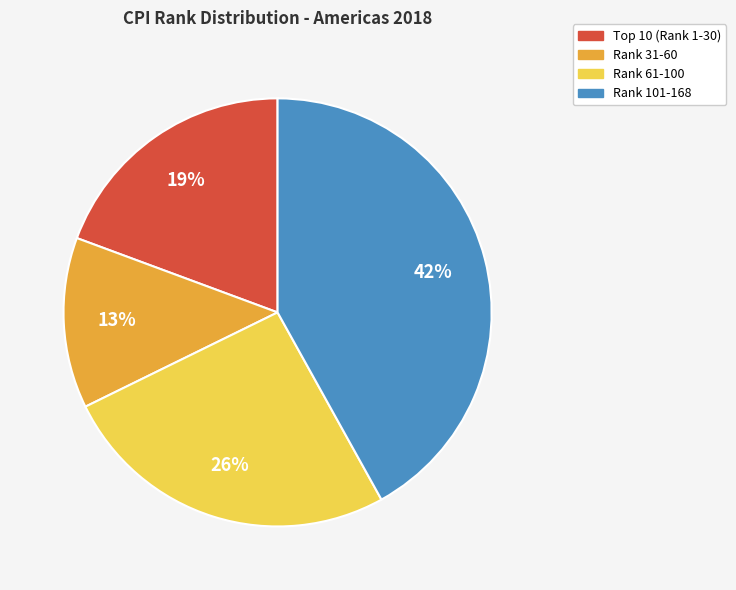

Is there any slice that represents more than half of the pie?

No